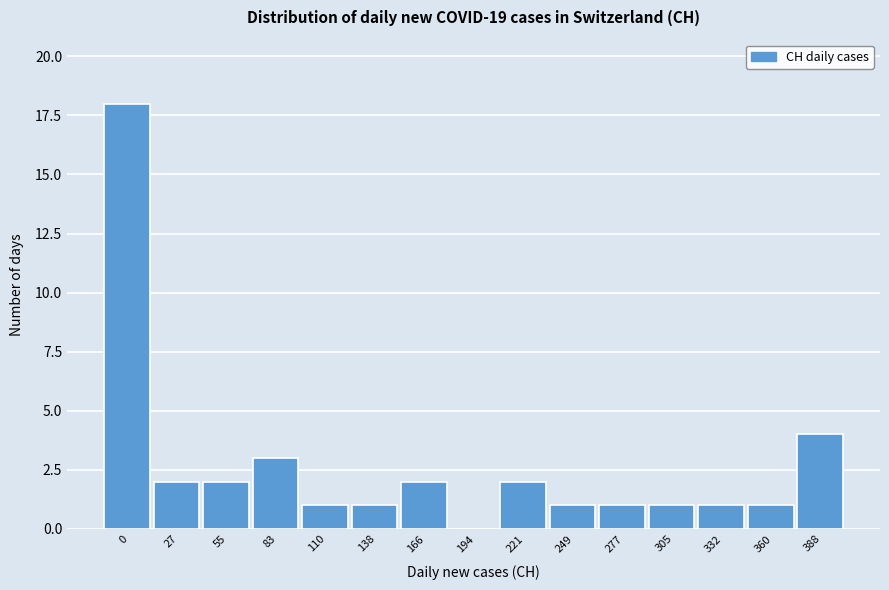

Reading right to left, extract all data points from this chart.

388=4	360=1	332=1	305=1	277=1	249=1	221=2	194=0	166=2	138=1	110=1	83=3	55=2	27=2	0=18